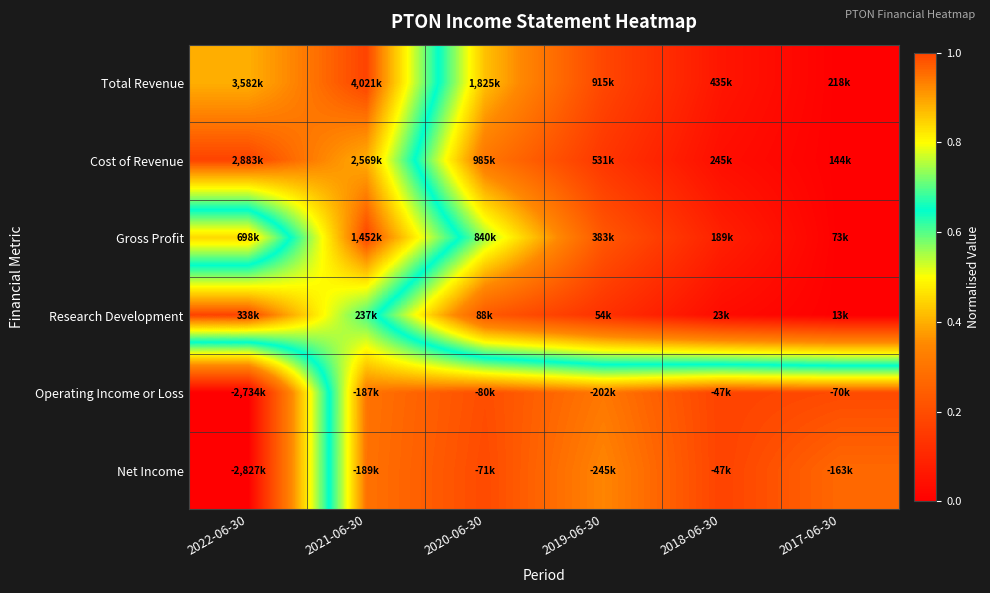

At which category is the sum across all series the highest?

2021-06-30